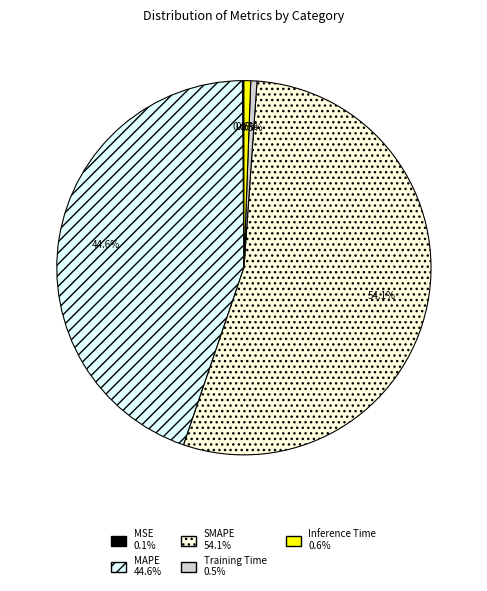

To the nearest percent, what portion does MAPE represent?

45%